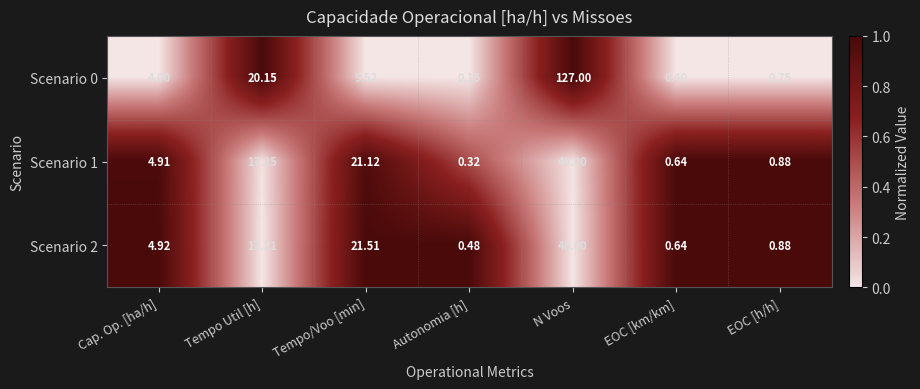

At which category is the sum across all series the highest?

N Voos